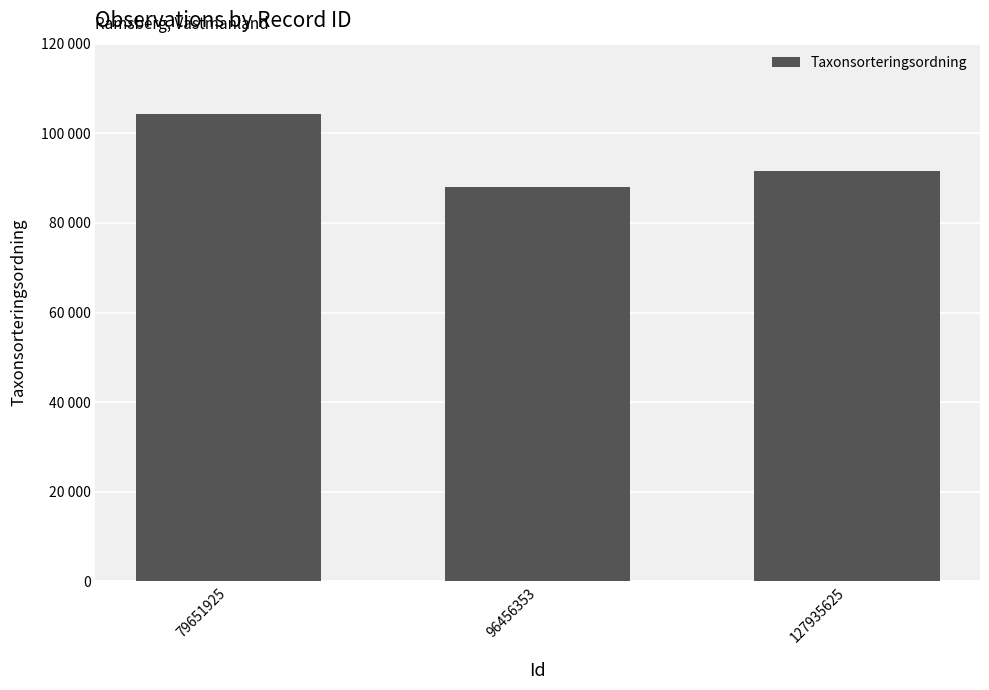

Reading right to left, extract all data points from this chart.

127935625=91484	96456353=87997	79651925=104404